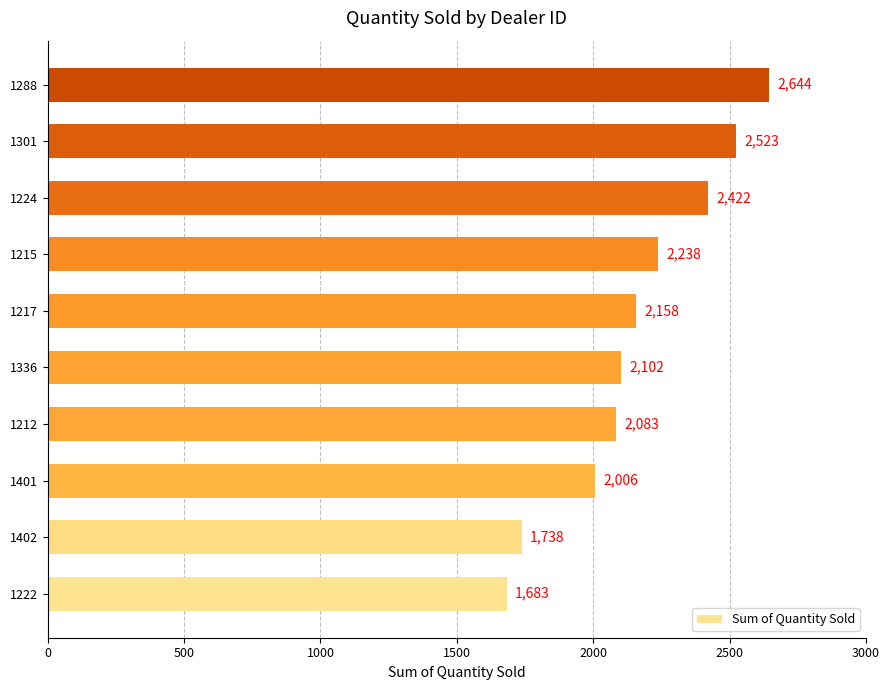

Reading top to bottom, list all the values displayed in this chart.

1288=2644	1301=2523	1224=2422	1215=2238	1217=2158	1336=2102	1212=2083	1401=2006	1402=1738	1222=1683